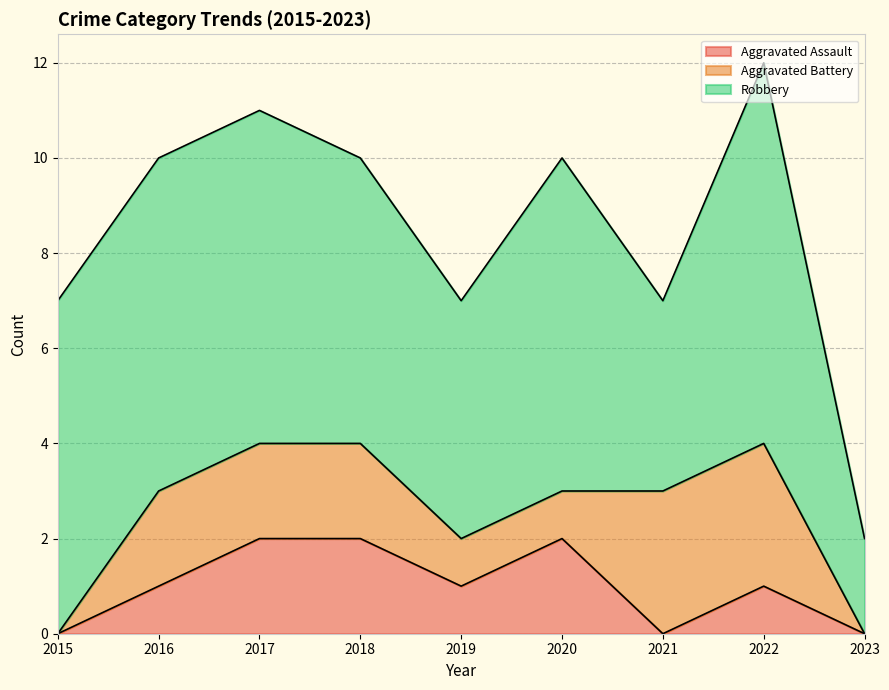

How many lines are shown in the chart?

3